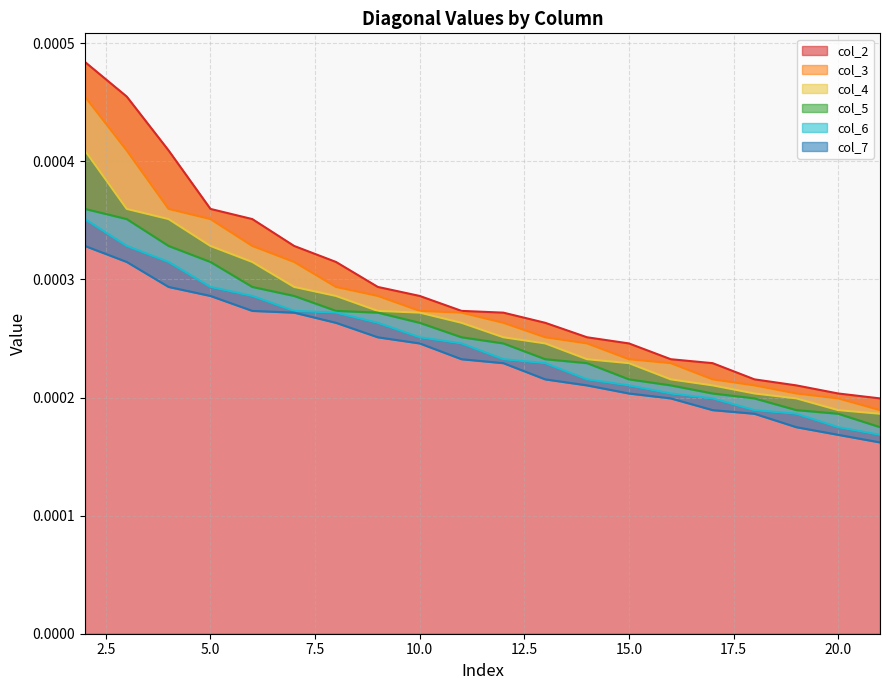

Which category has the lowest value across all series?

21